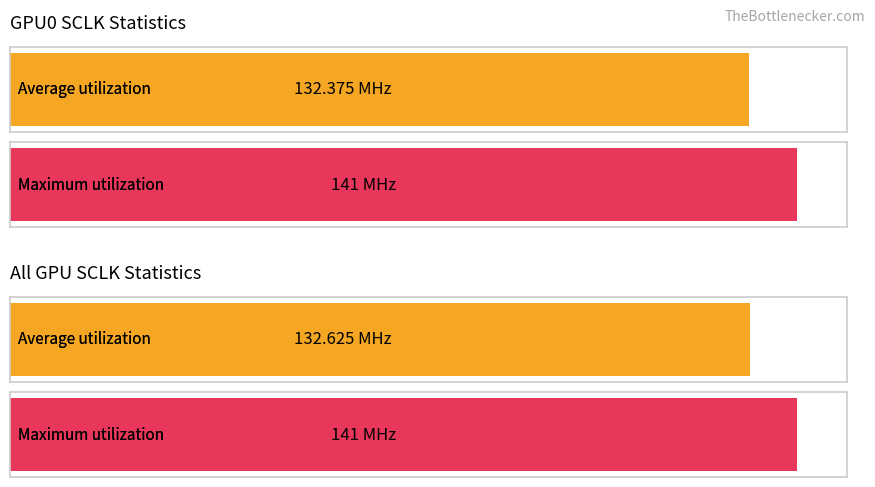

Which category has the lowest value across all series?

gpu0_sclk (avg/max)